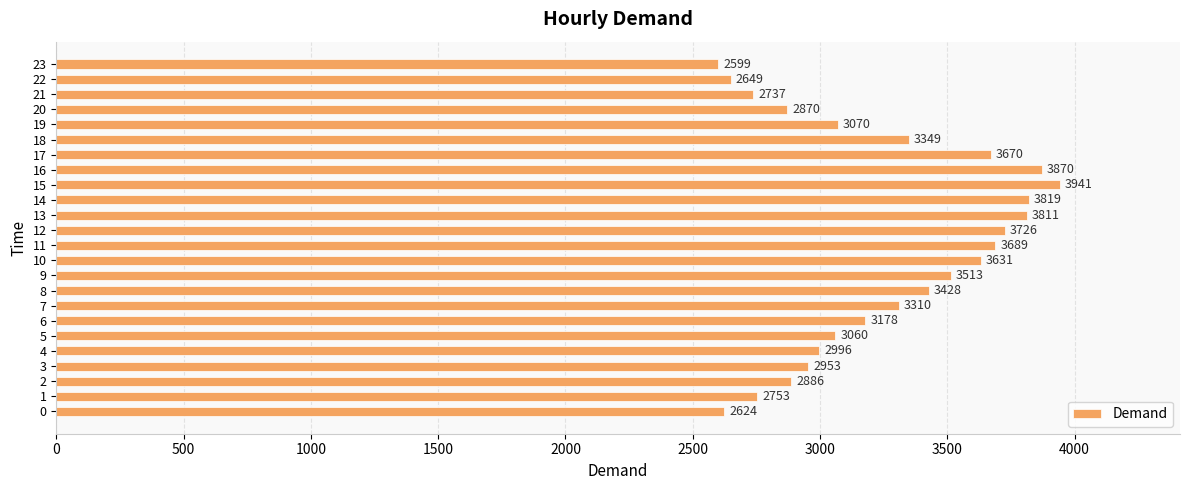

Are the bars grouped side by side (vs. stacked)?

No